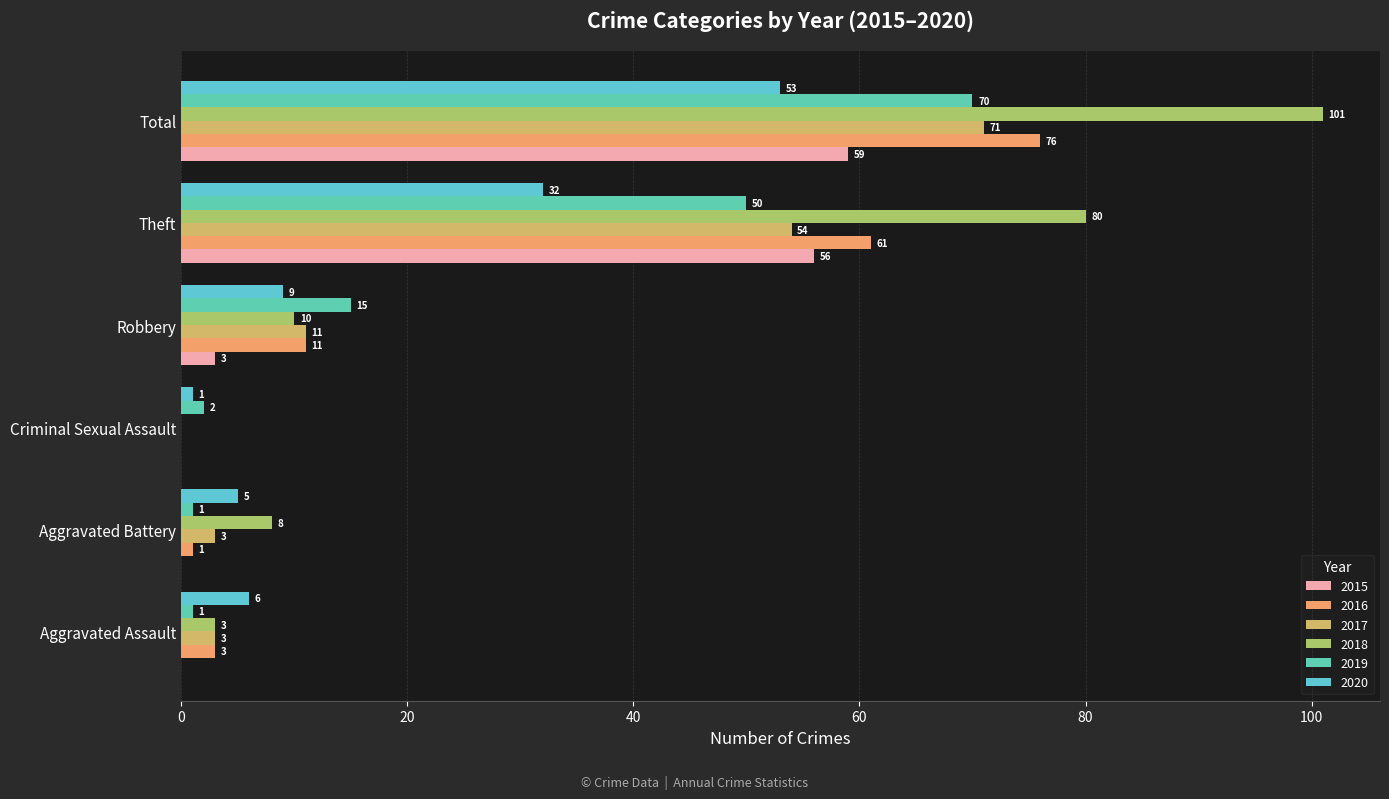

Reading left to right, list all the values displayed in this chart.

2015: Aggravated Assault=0	Aggravated Battery=0	Criminal Sexual Assault=0	Robbery=3	Theft=56	Total=59
2016: Aggravated Assault=3	Aggravated Battery=1	Criminal Sexual Assault=0	Robbery=11	Theft=61	Total=76
2017: Aggravated Assault=3	Aggravated Battery=3	Criminal Sexual Assault=0	Robbery=11	Theft=54	Total=71
2018: Aggravated Assault=3	Aggravated Battery=8	Criminal Sexual Assault=0	Robbery=10	Theft=80	Total=101
2019: Aggravated Assault=1	Aggravated Battery=1	Criminal Sexual Assault=2	Robbery=15	Theft=50	Total=70
2020: Aggravated Assault=6	Aggravated Battery=5	Criminal Sexual Assault=1	Robbery=9	Theft=32	Total=53